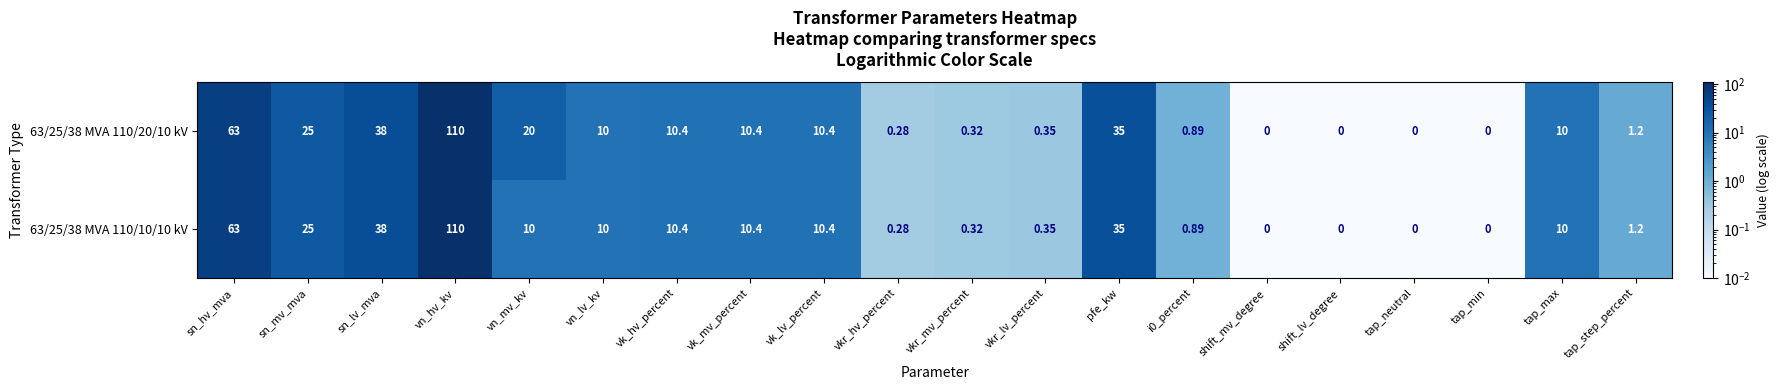

Is the value of 63/25/38 MVA 110/10/10 kV at sn_lv_mva greater than the value of 63/25/38 MVA 110/20/10 kV at tap_min?

Yes